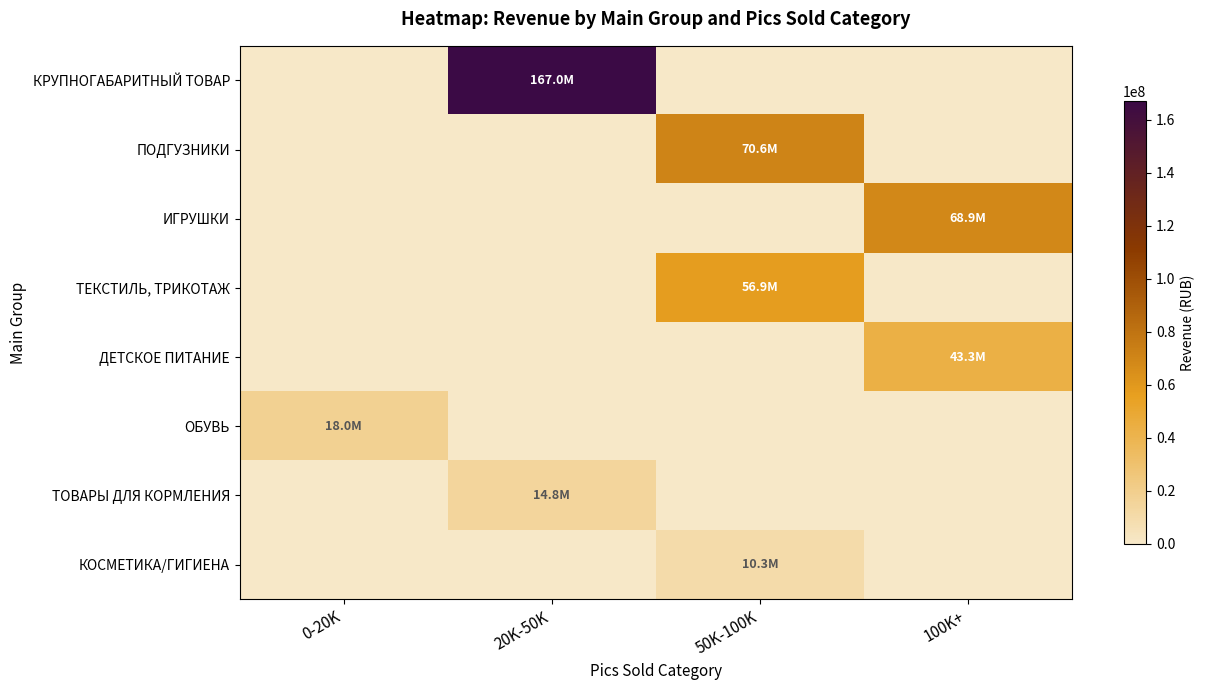

What is the total value across all series at 0-20K?

18034957.2